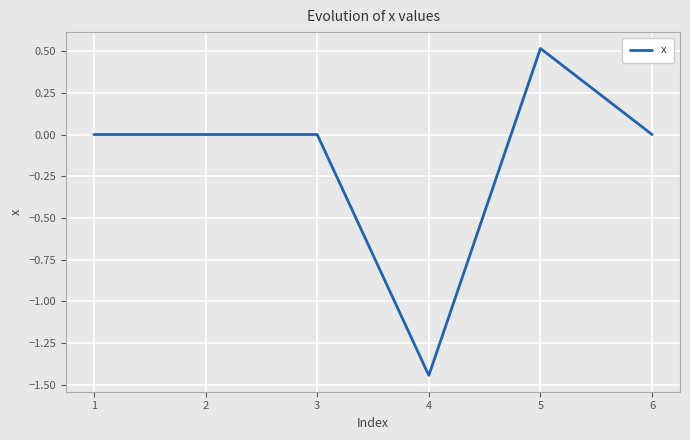

Count the values in the range 0 to 1.

5